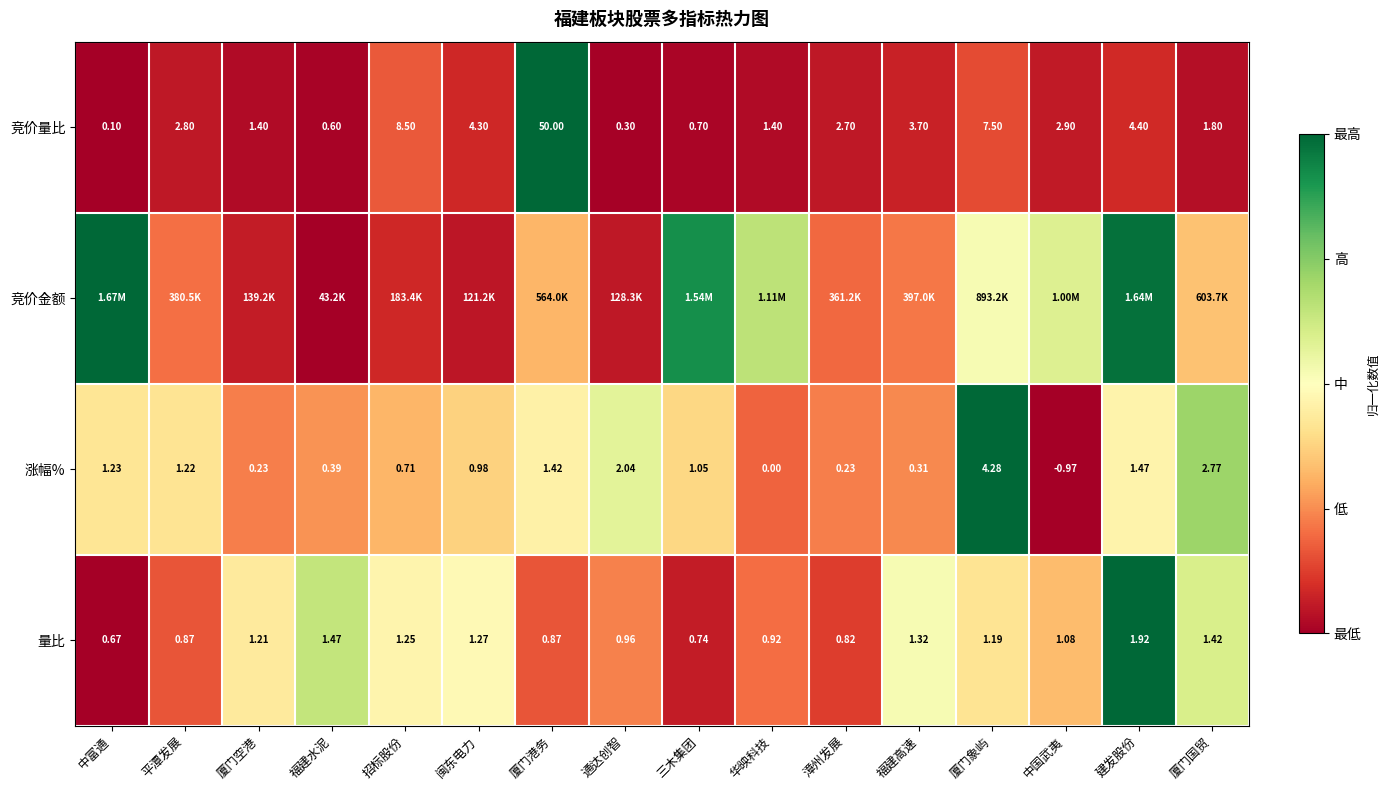

At which label is 涨幅% closest to 1?

闽东电力